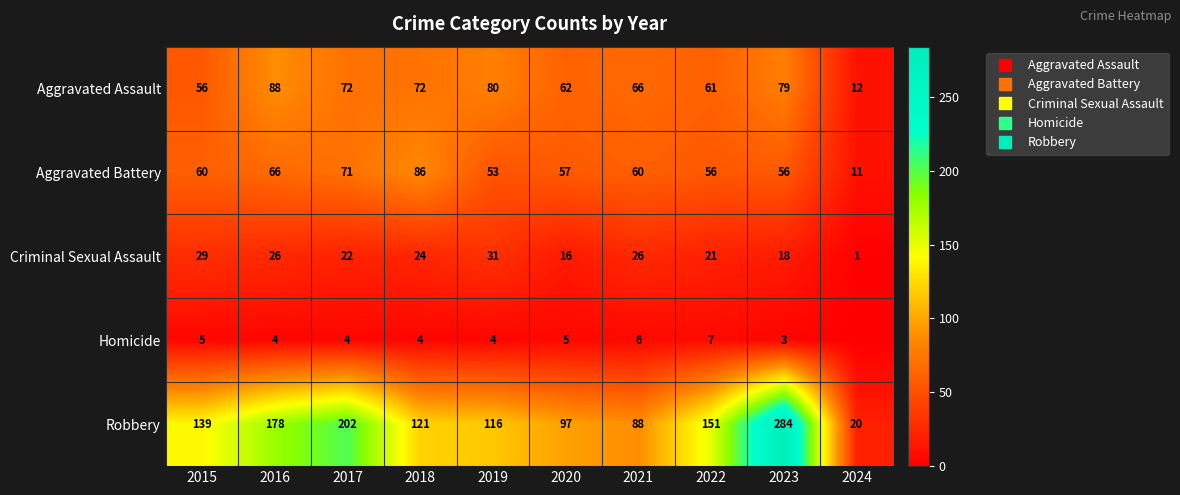

Is the value of Aggravated Battery at 2020 greater than the value of Criminal Sexual Assault at 2019?

Yes